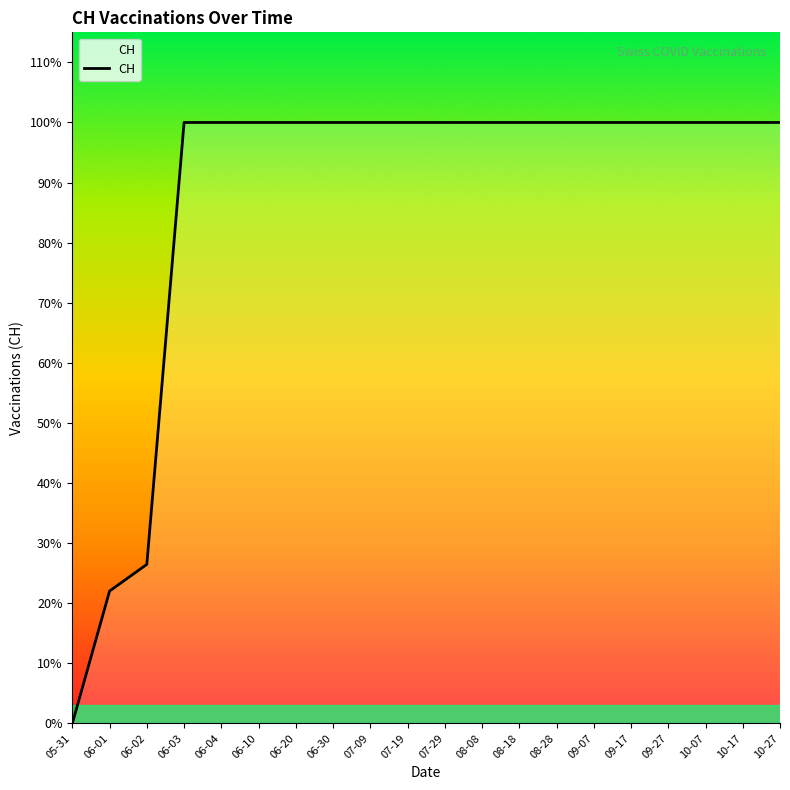

What is the ratio of the value at 06-03 to the value at 07-09?

1.0